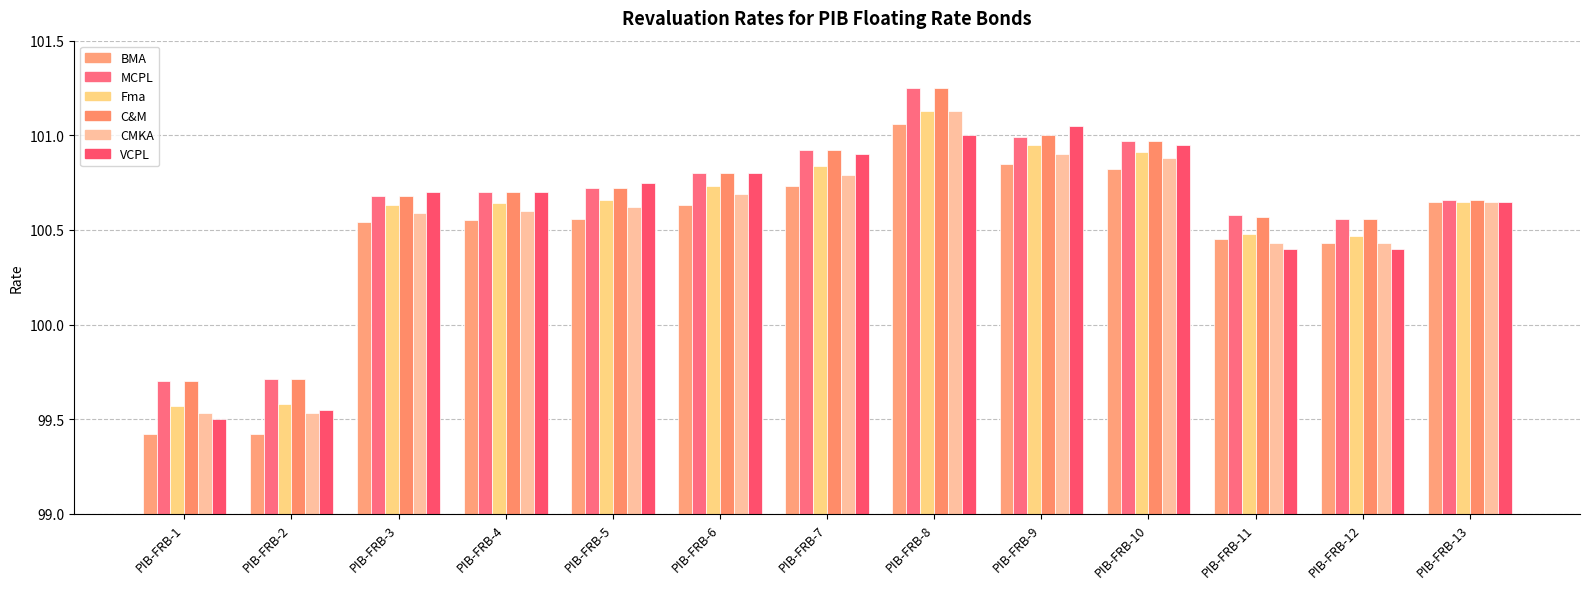

Where does the MCPL series first go above 100?

PIB-FRB-3